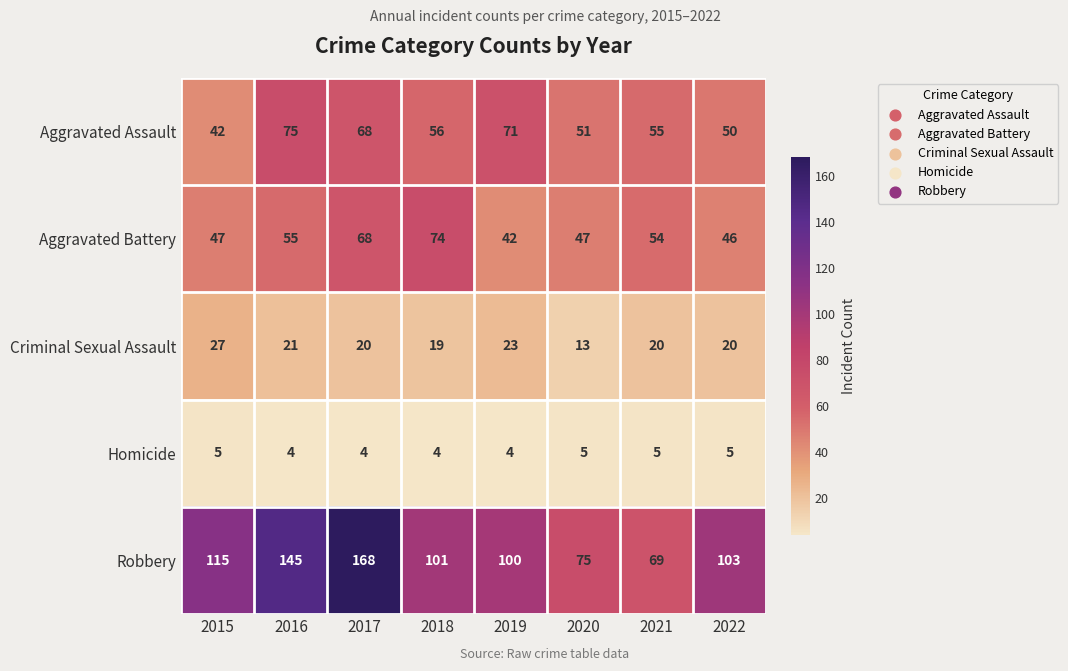

At which label does Aggravated Assault reach its peak?

2016